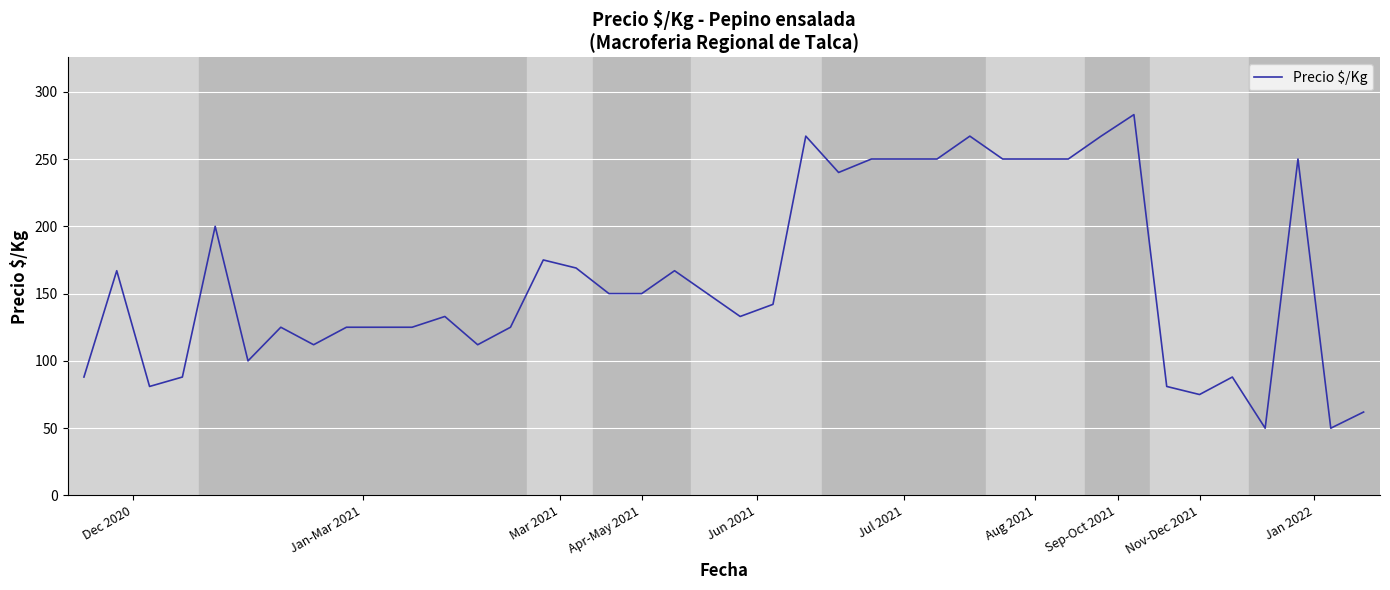

What is the maximum value shown in the chart?

283